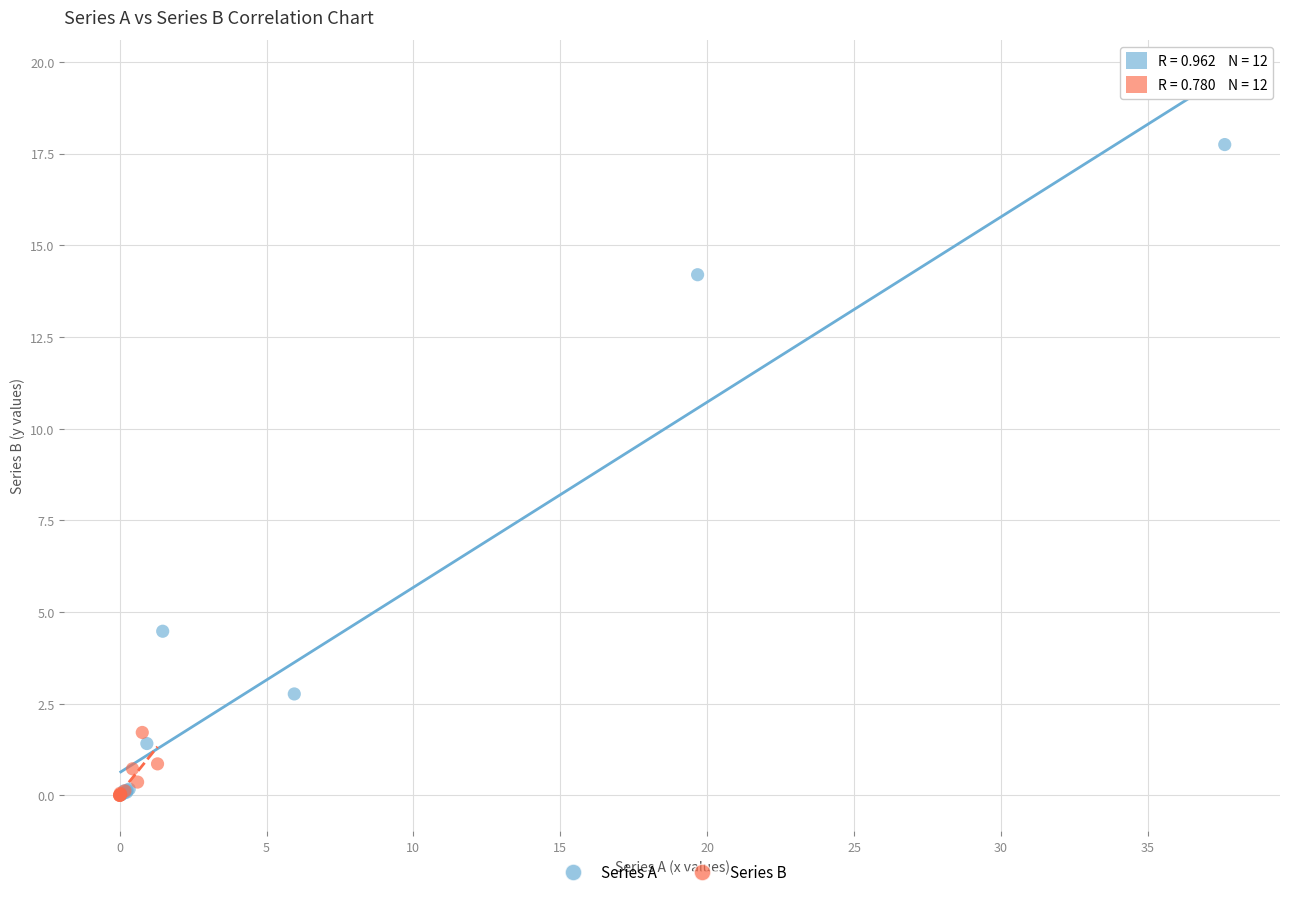

Which series reaches the maximum Y coordinate?

Series A